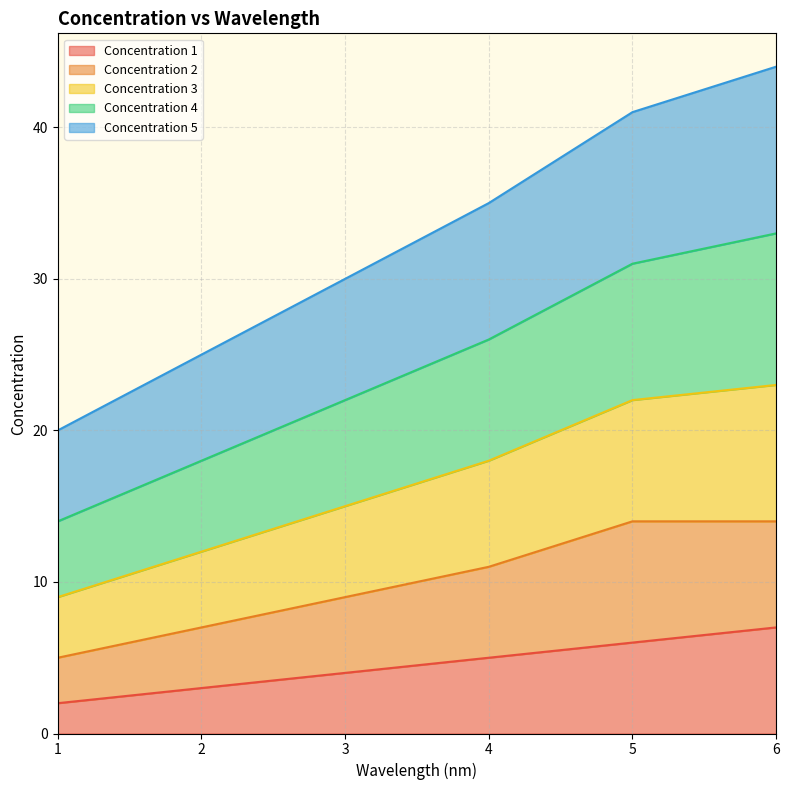

List the labels in order of Concentration 1 value, smallest first.

1, 2, 3, 4, 5, 6